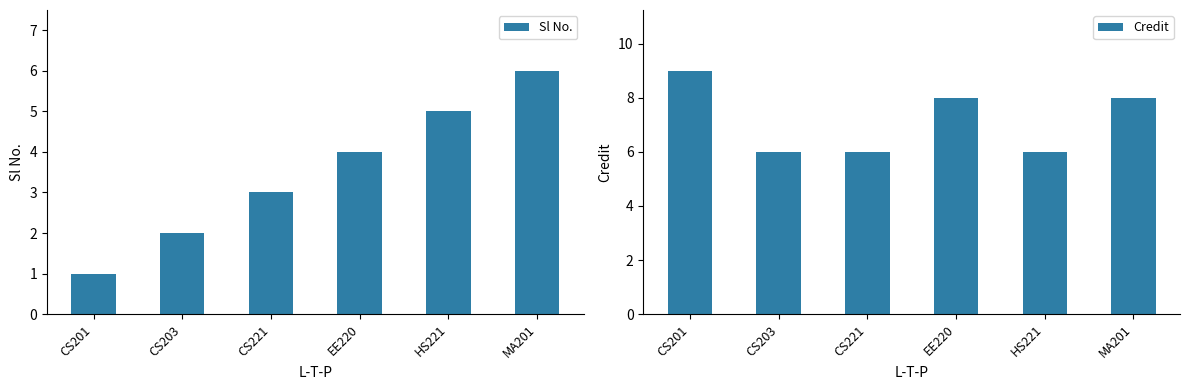

Where is Credit nearest to the value 7?

CS203